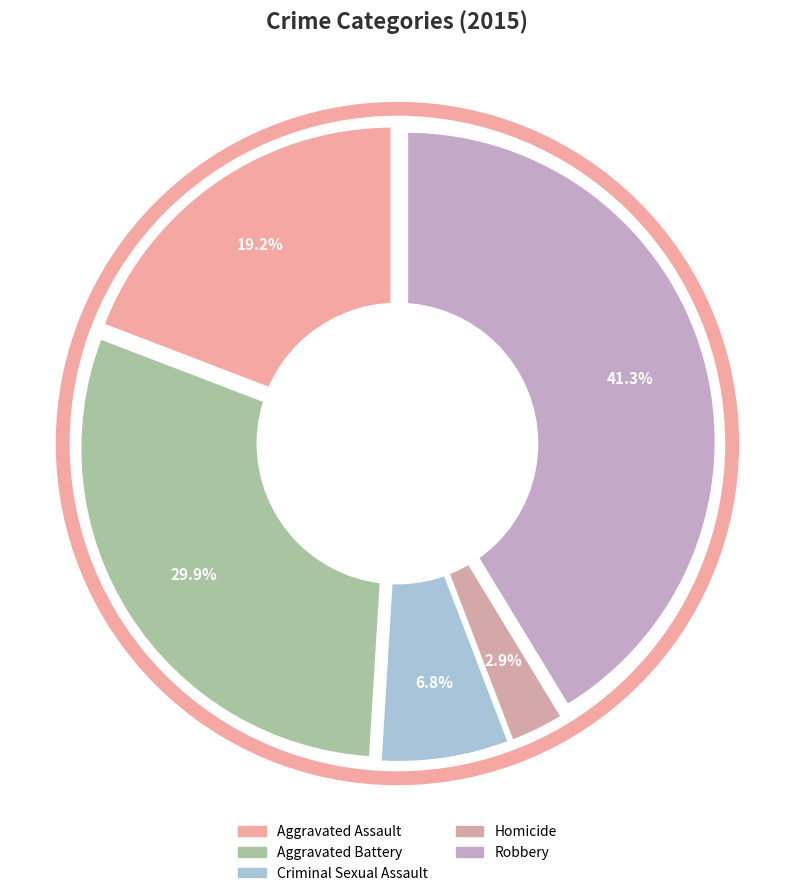

Which category has the biggest portion of the pie?

Robbery